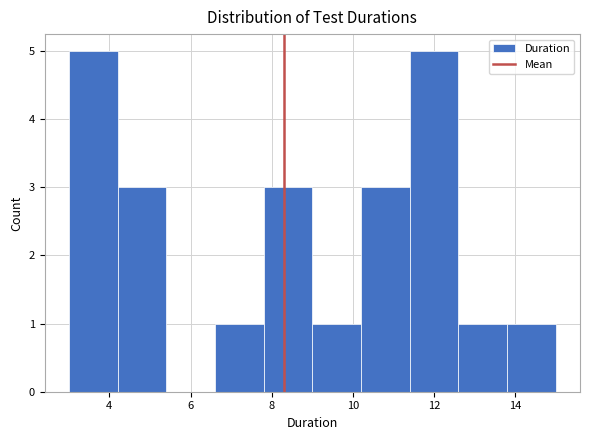

Reading left to right, list every bar in this chart as the range it spans on the x-axis followed by its height. The values are not printed on the chart, so give them approximately, as read against the axis.

3.0 to 4.2: 5
4.2 to 5.4: 3
5.4 to 6.6: 0
6.6 to 7.8: 1
7.8 to 9.0: 3
9.0 to 10.2: 1
10.2 to 11.4: 3
11.4 to 12.6: 5
12.6 to 13.8: 1
13.8 to 15.0: 1